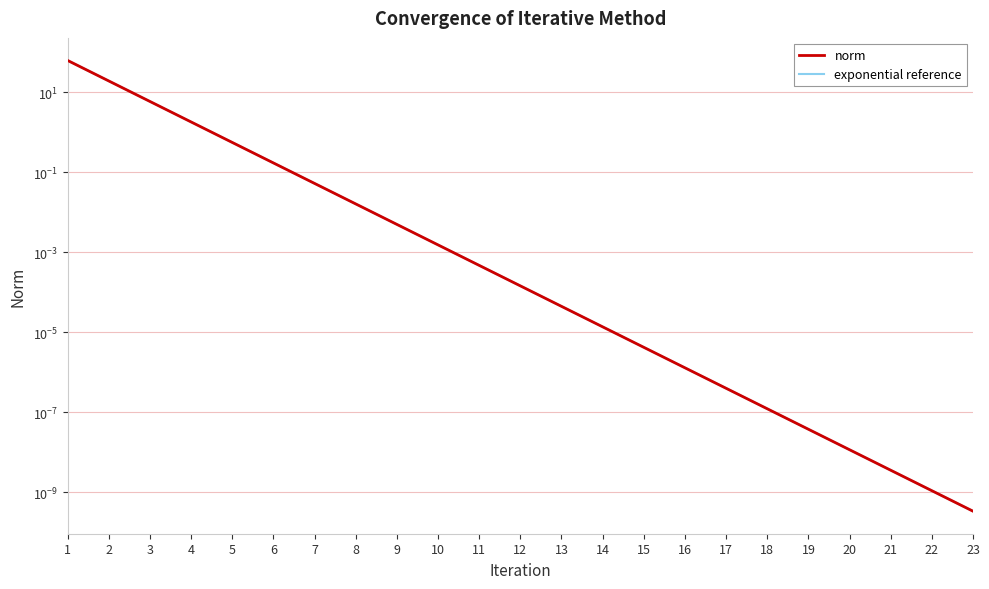

True or false: exponential reference and norm cross at least once.

False